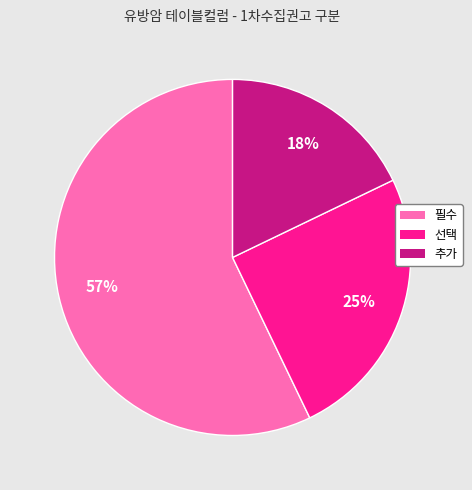

Which category has the biggest portion of the pie?

필수